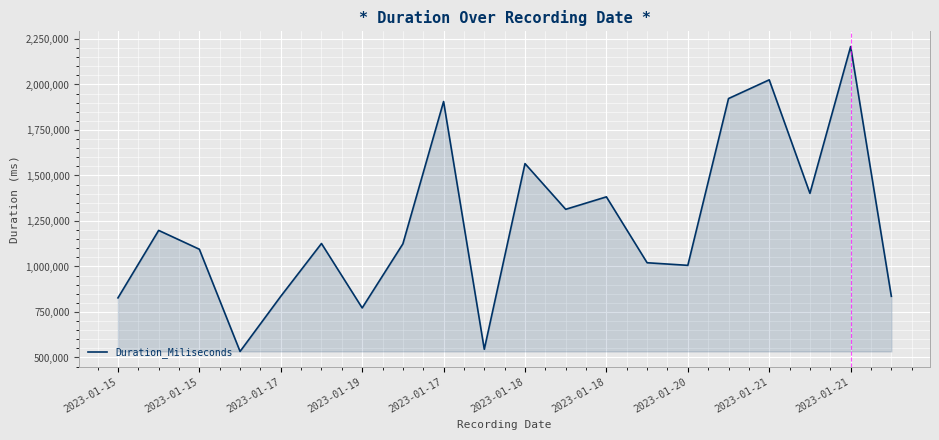

What is the difference between the maximum and minimum values?

1675087